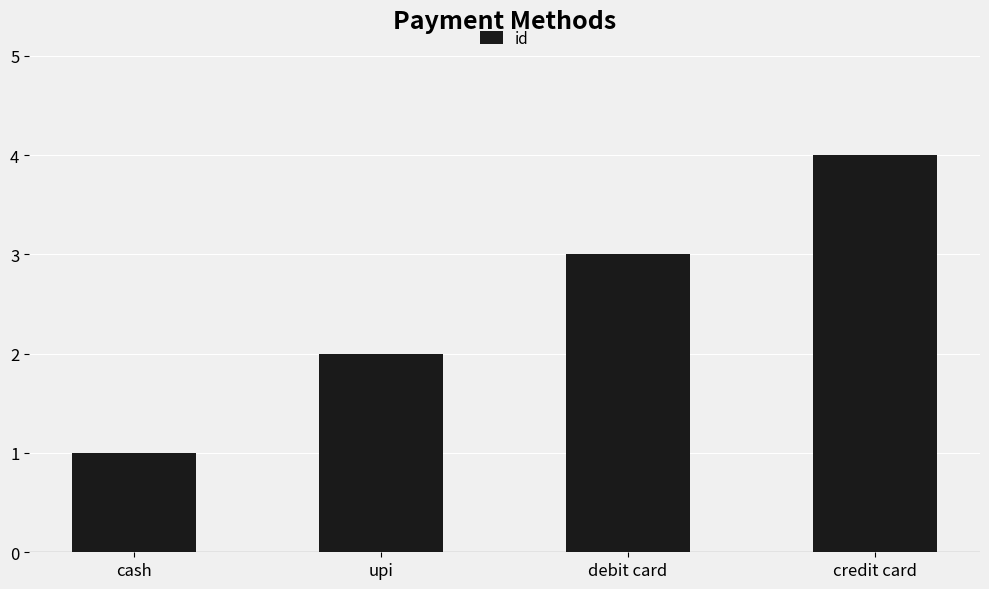

Where is the data nearest to the value 2?

upi